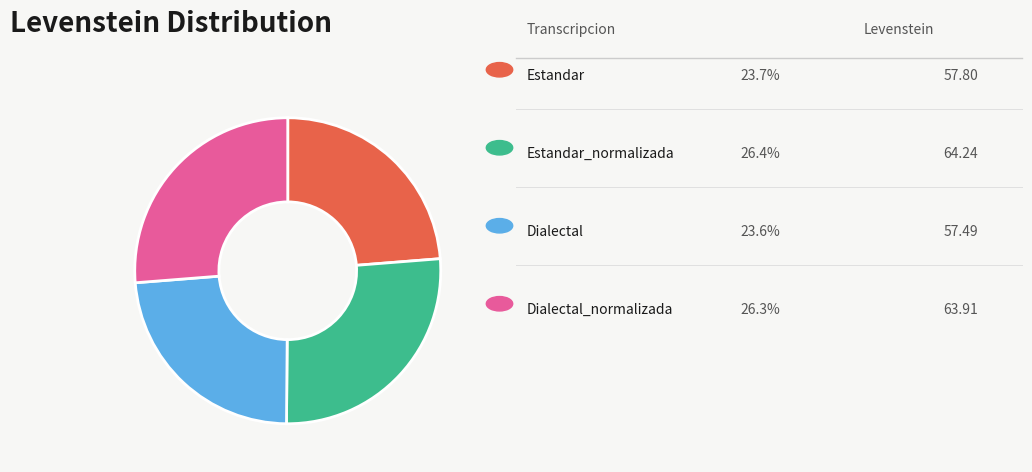

Does any single category account for the majority?

No